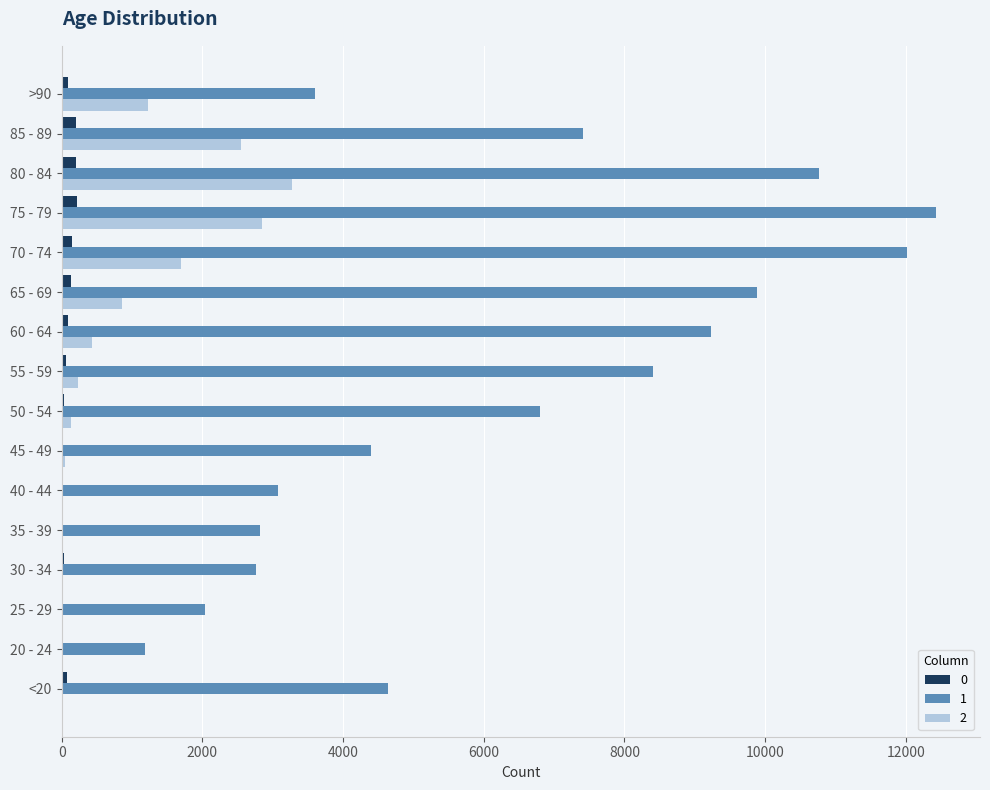

What are all the series names shown in the legend?

0, 1, 2